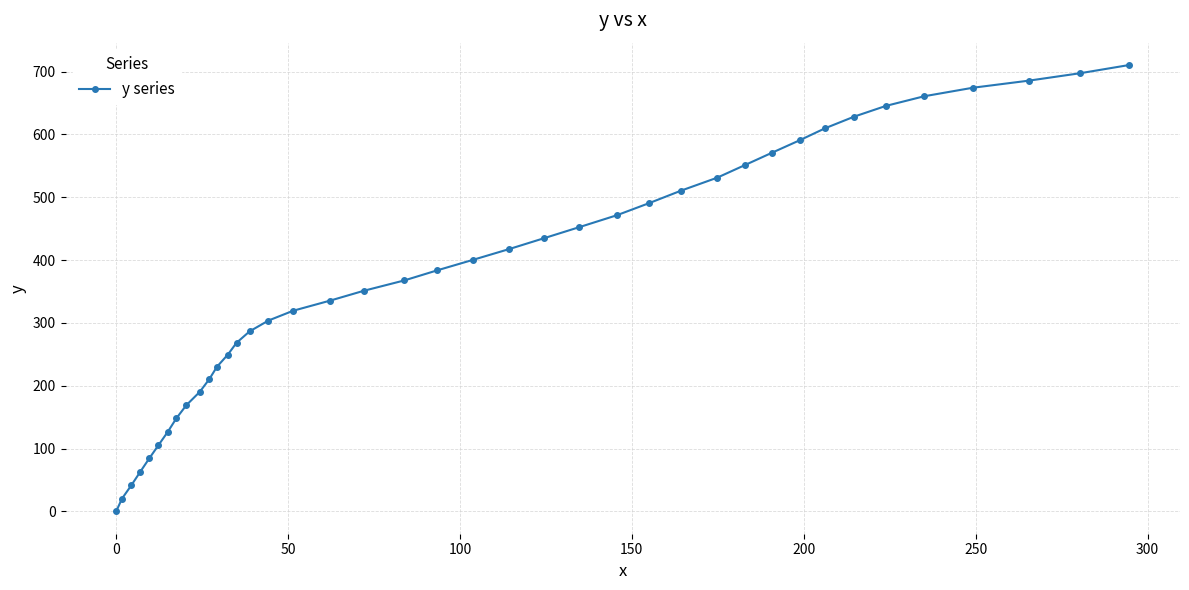

What is the value of the 25th point from the left?

452.4